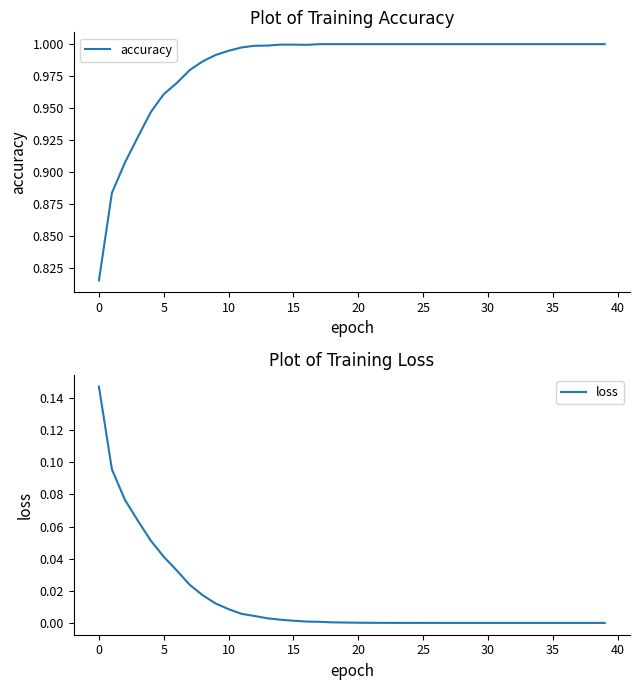

What is the label of the 18th point from the left?

17